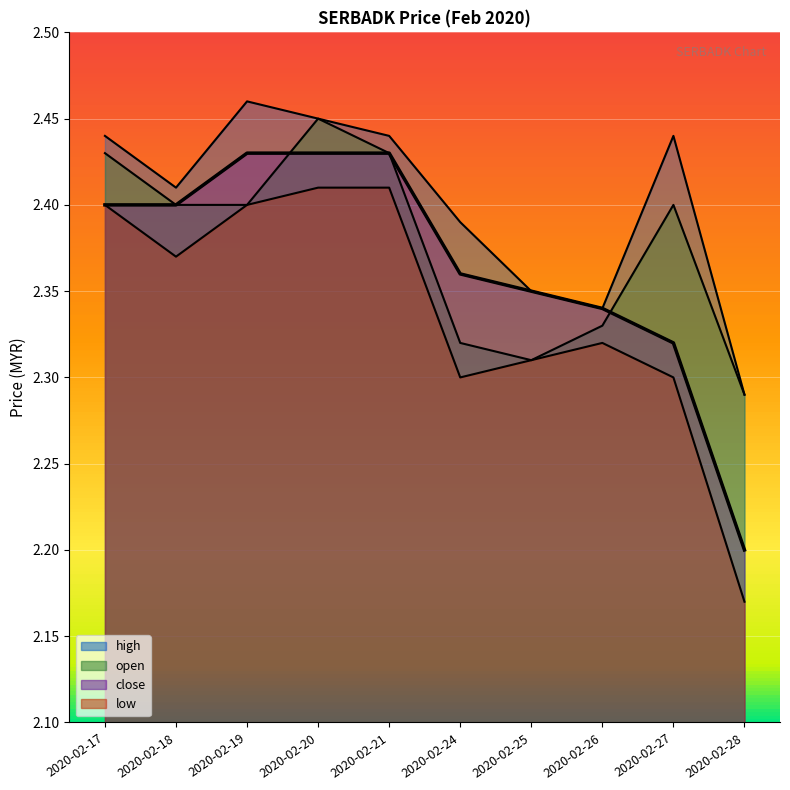

How many lines are shown in the chart?

4